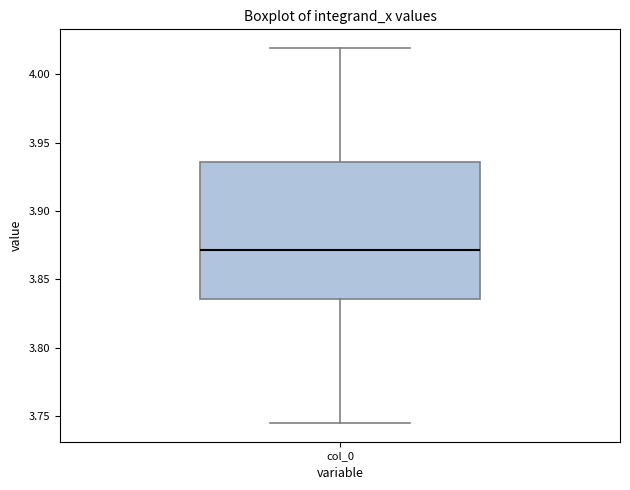

Where does the lower whisker of the box for col_0 end on the y-axis? The values are not printed on the chart, so give them approximately, as read against the axis.

3.745